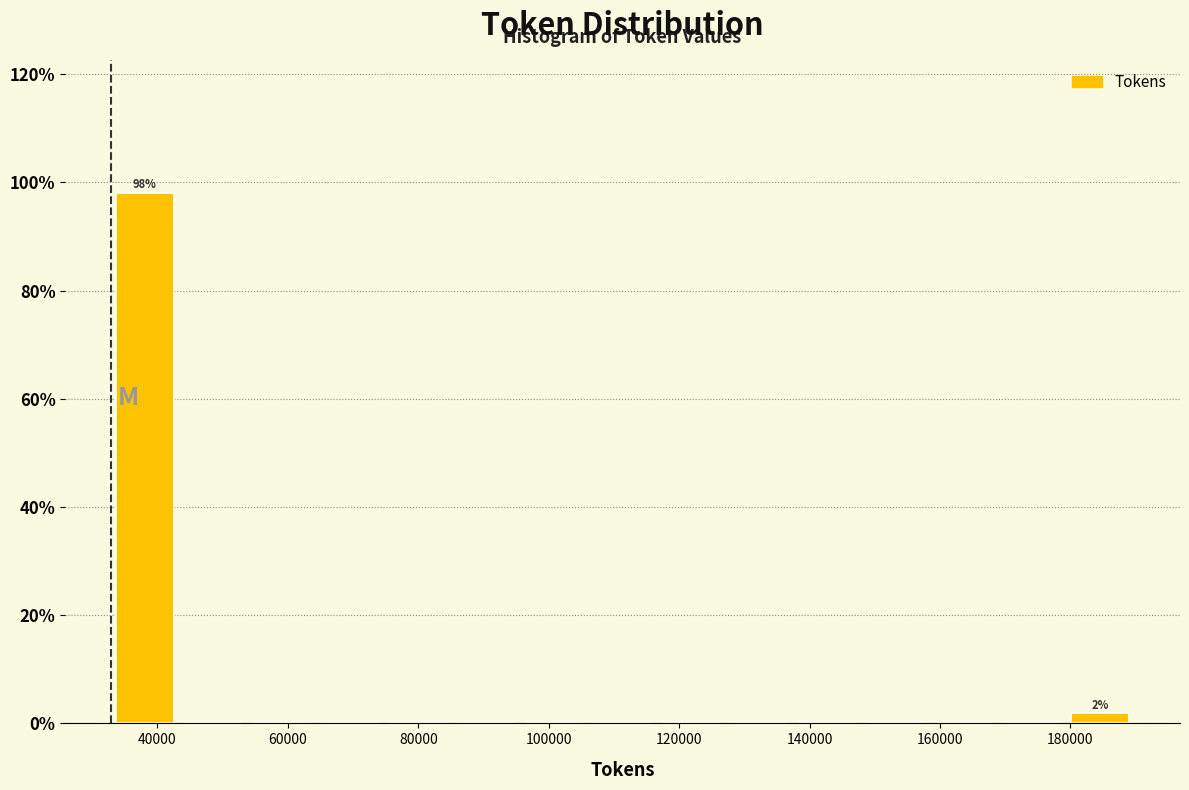

Which range on the x-axis has the tallest bar?

32000 to 44000